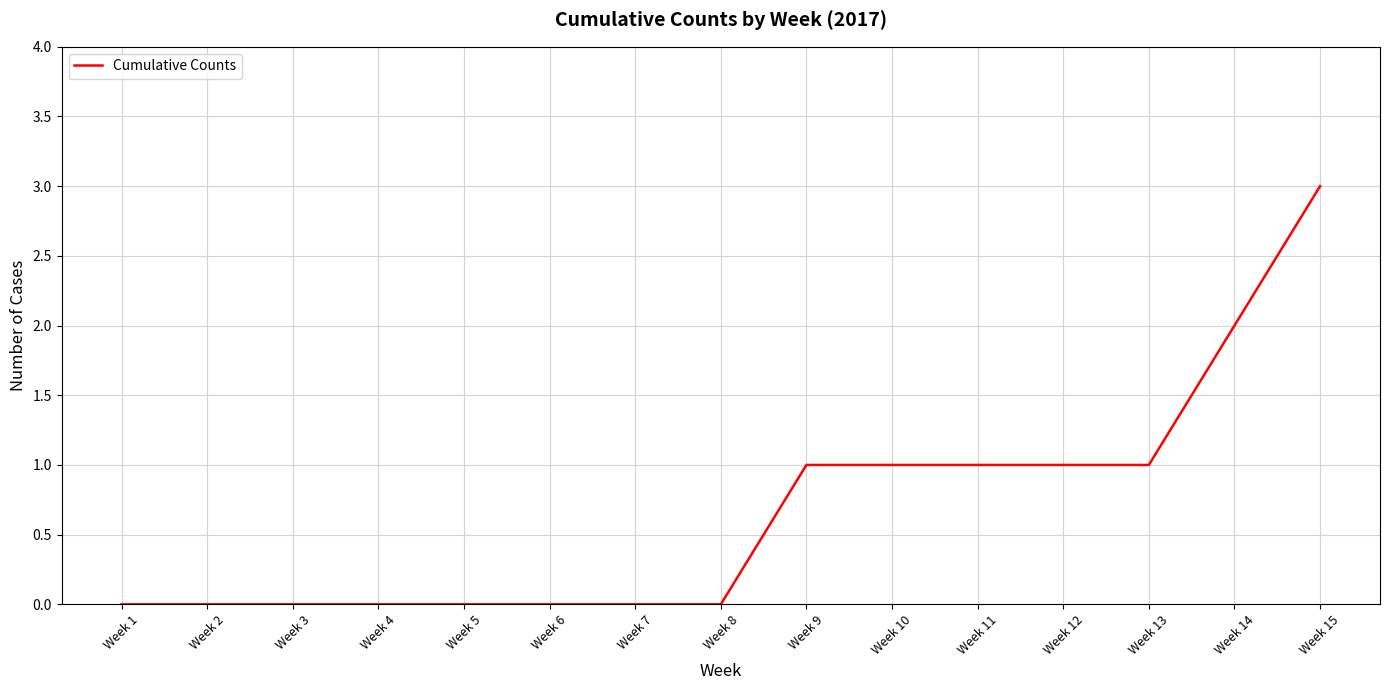

Which category has the highest value across all series?

Week 15